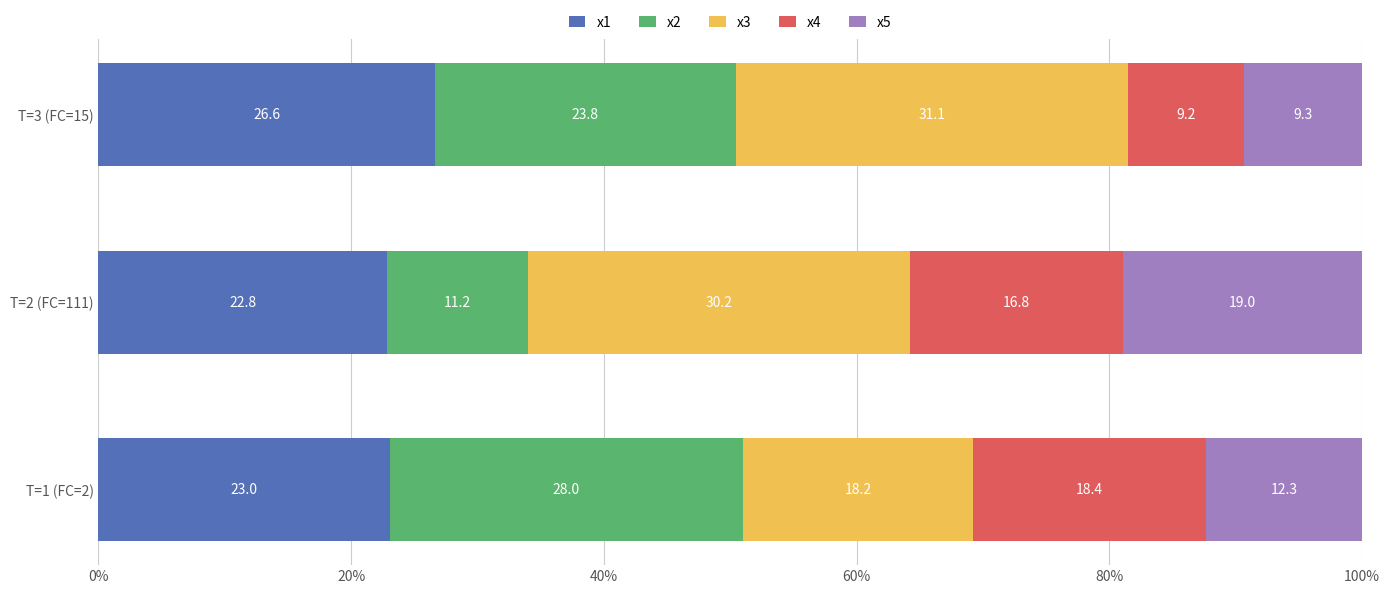

What is the total value across all series at T=2 (FC=111)?

100.0